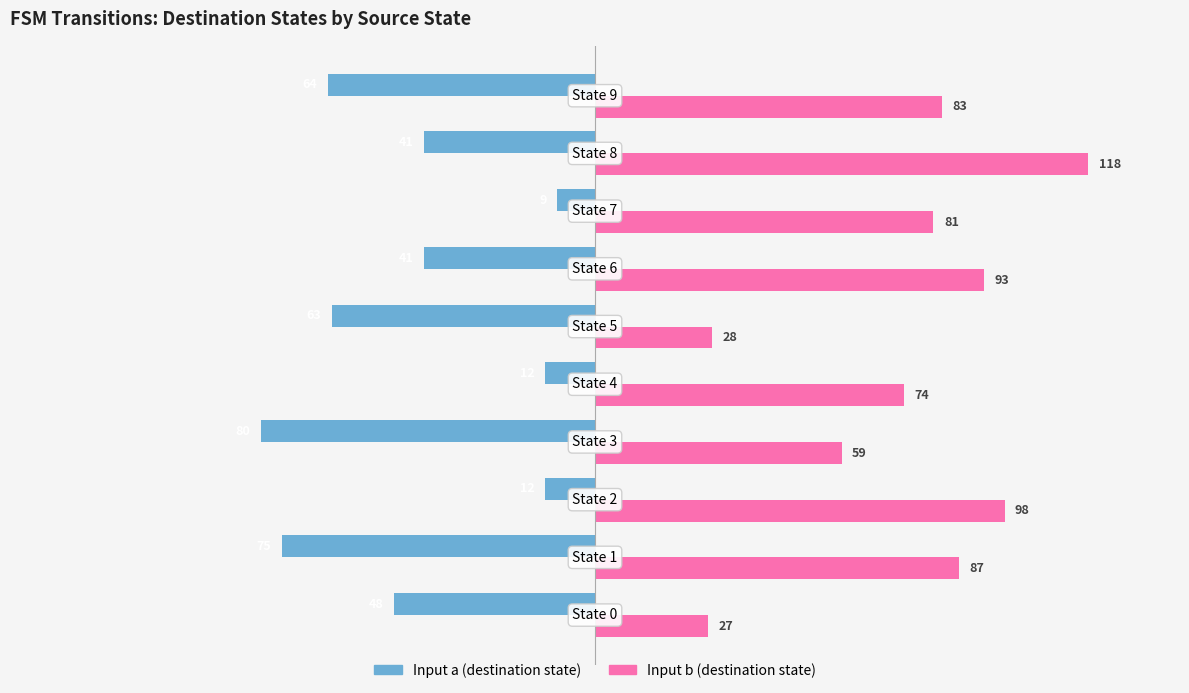

What is the sum of all Input b (destination state) values?

748